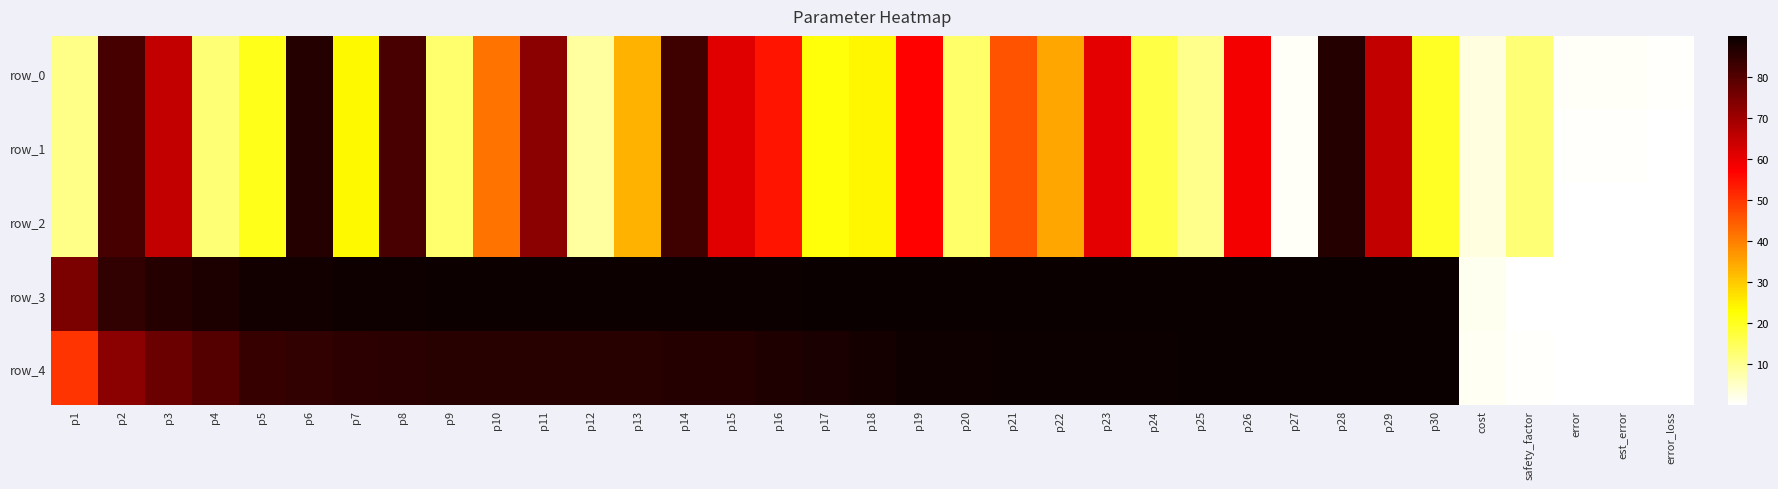

The row_0 series shows 97.3 at p26. True or false?

False